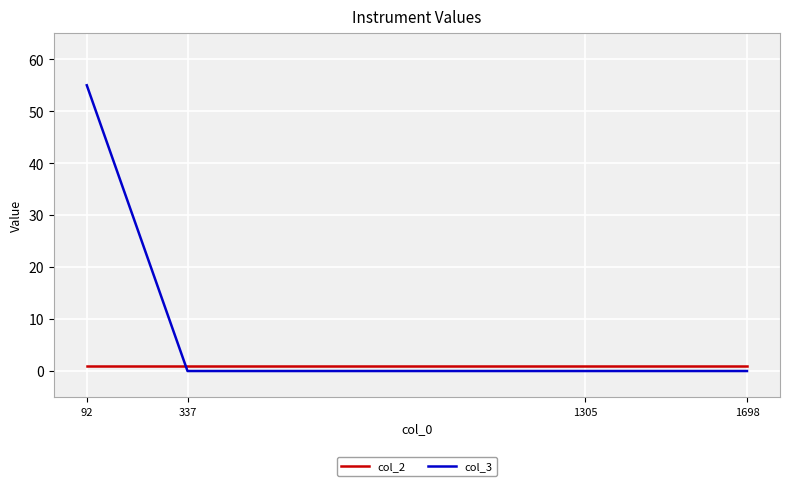

Which series ends up on top after the final intersection of col_2 and col_3?

col_2